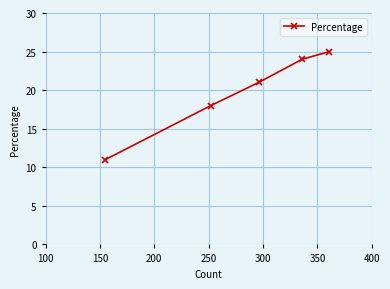

What is the sum of all values?

99